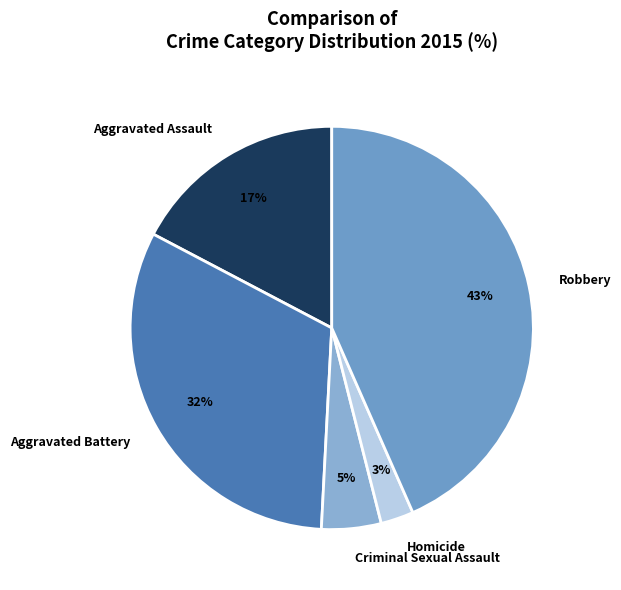

What percentage is the Criminal Sexual Assault slice, to the nearest percent?

5%